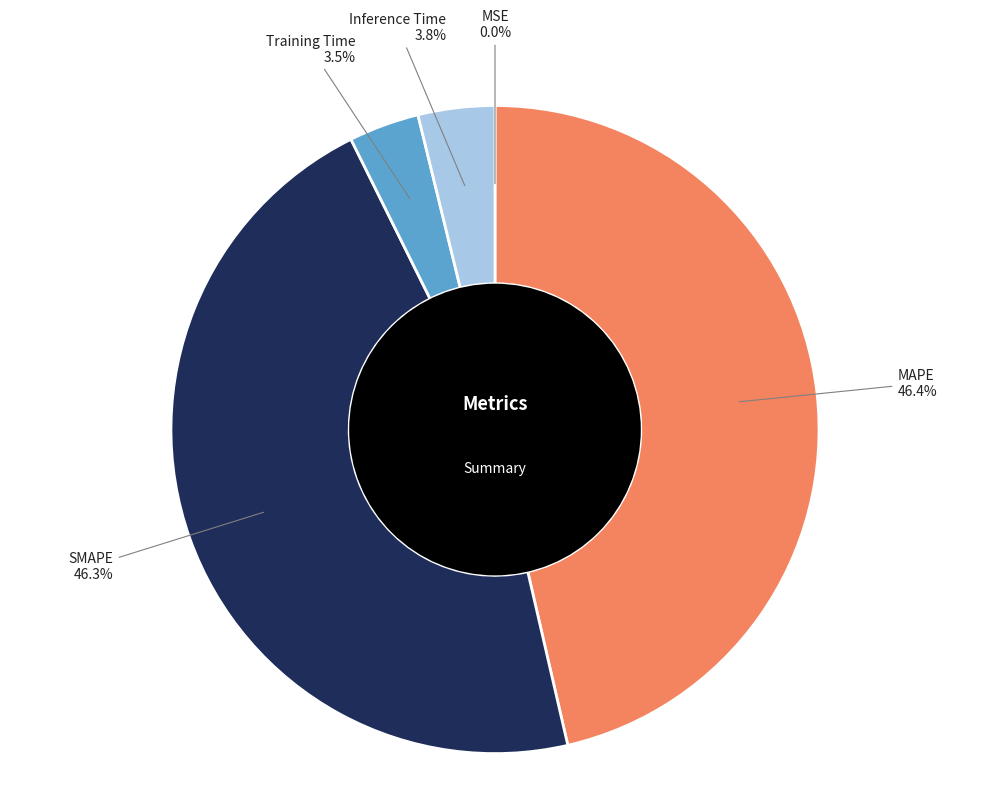

Does any single category account for the majority?

No